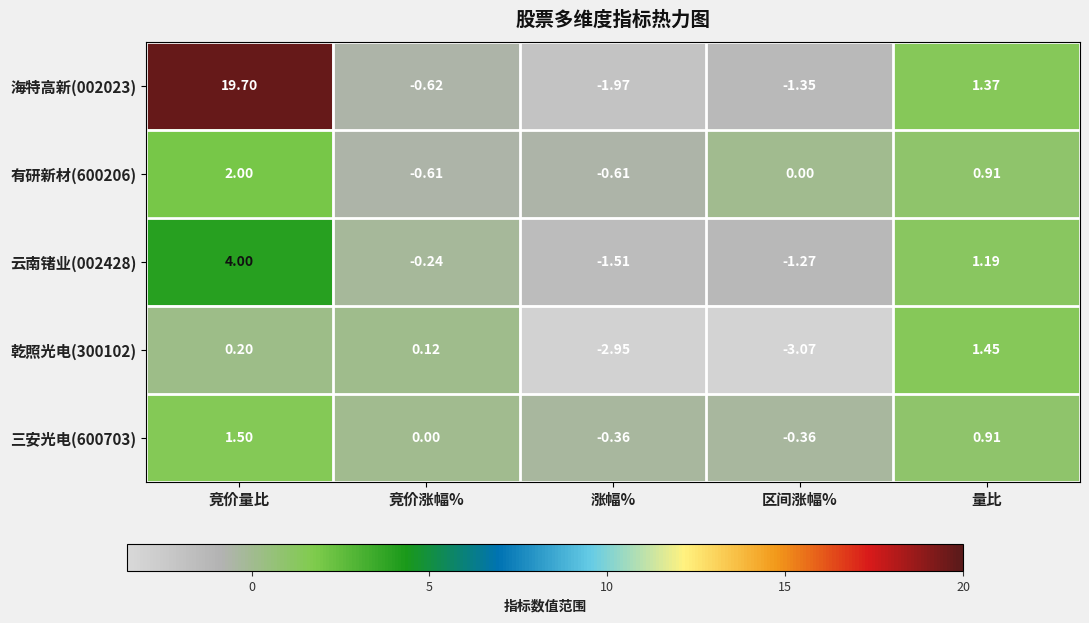

Where is 三安光电(600703) nearest to the value 0?

竞价涨幅%